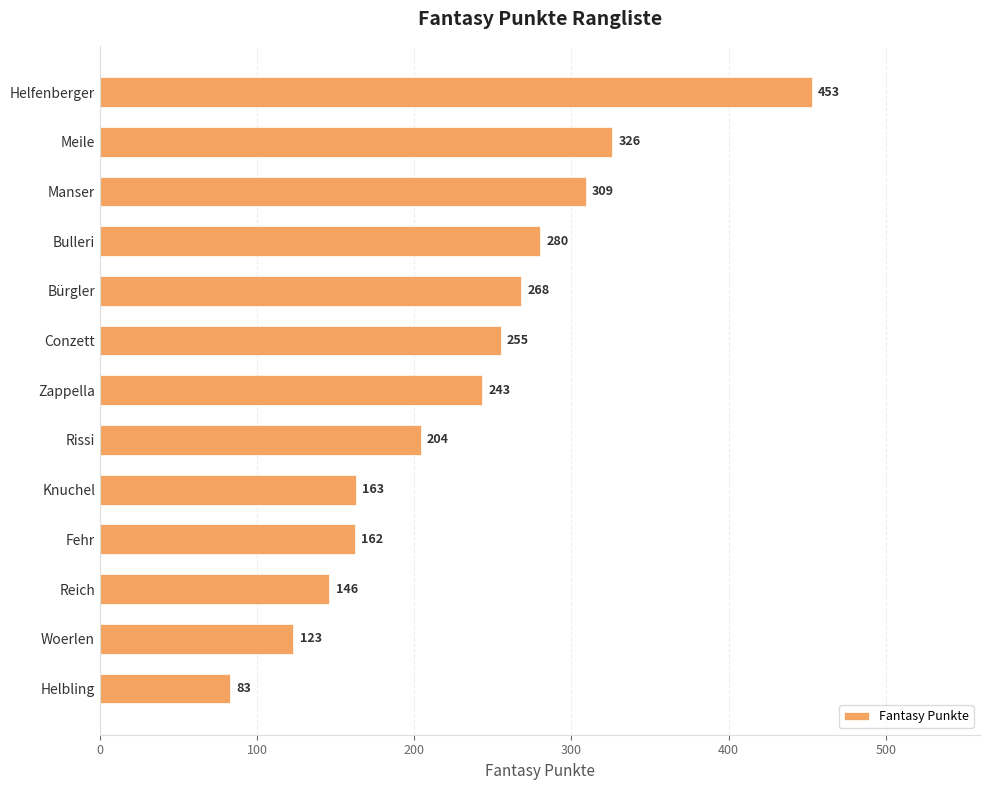

Are the bars grouped side by side (vs. stacked)?

No